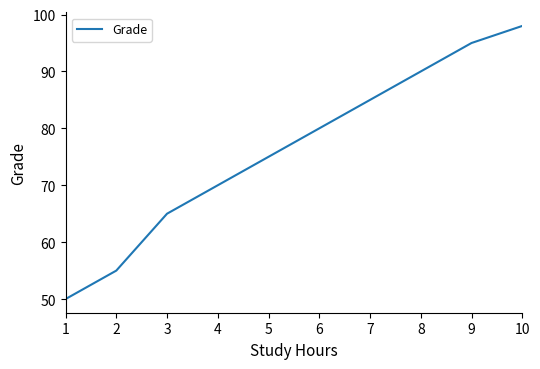

Is it true that the value at 9 is 95?

True